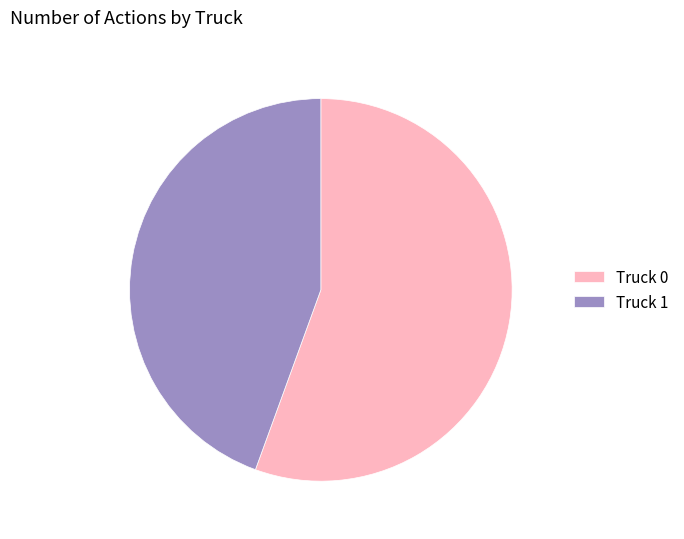

What is the majority slice?

Truck 0